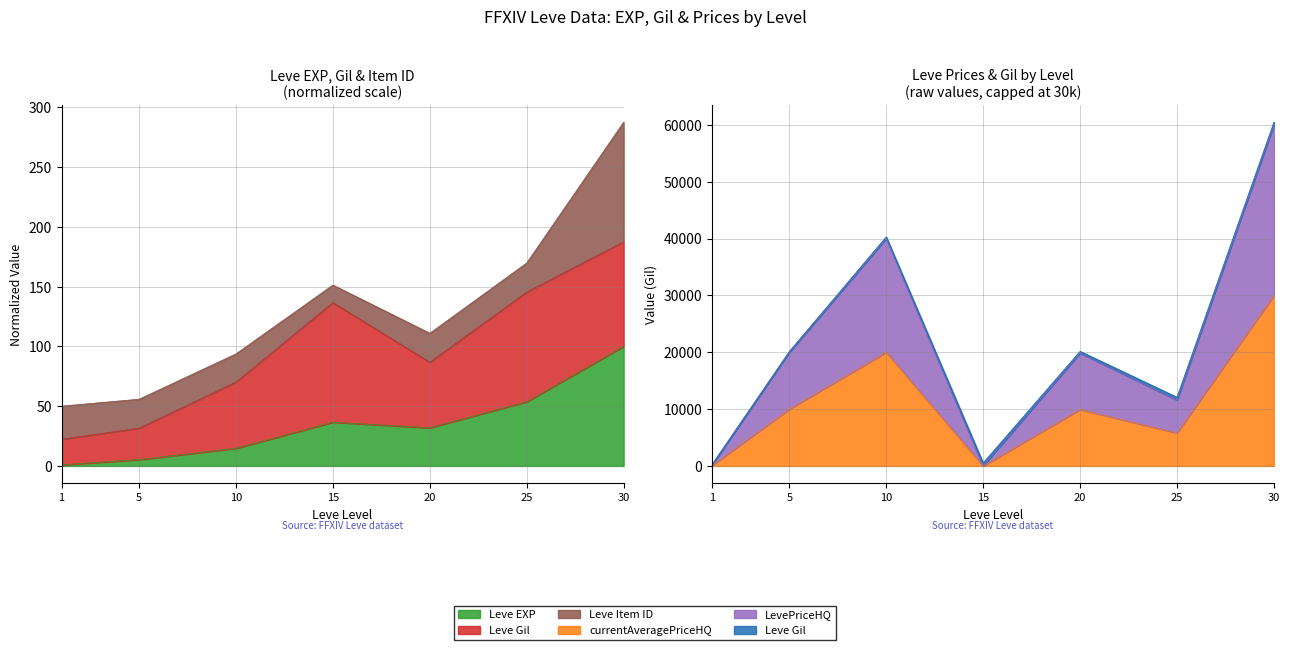

At which category does currentAveragePriceHQ reach its first local valley?

15